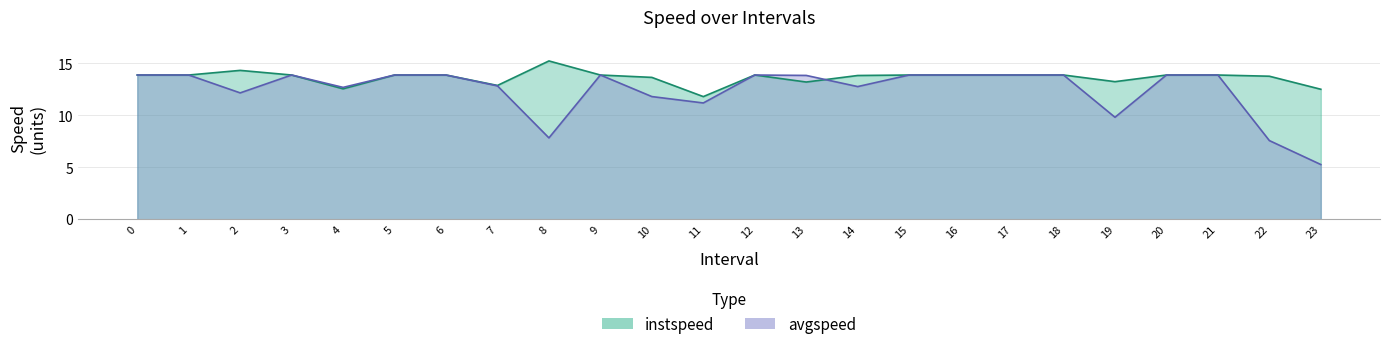

What are all the series names shown in the legend?

instspeed, avgspeed